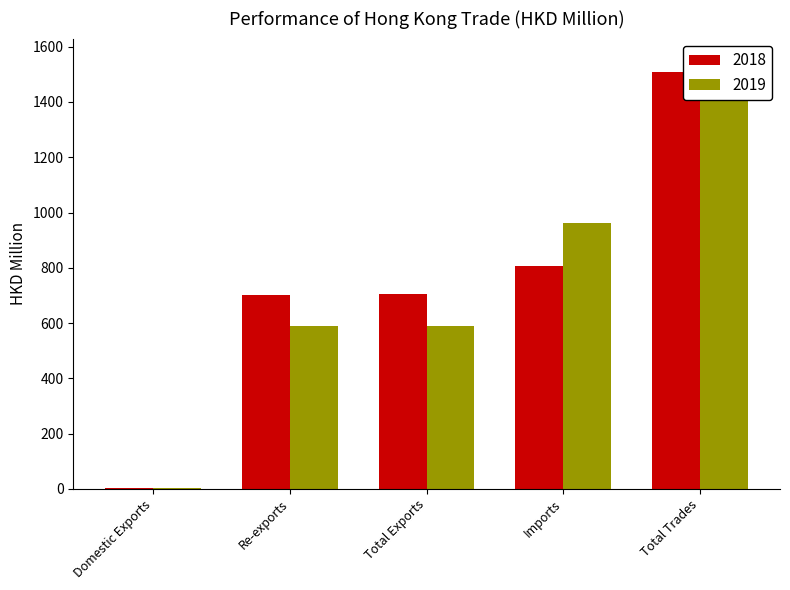

How many bars are there in total?

10